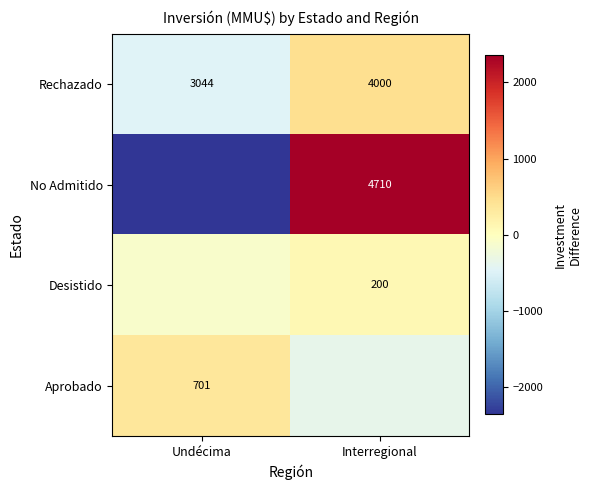

List the labels in order of Rechazado value, largest first.

Interregional, Undécima